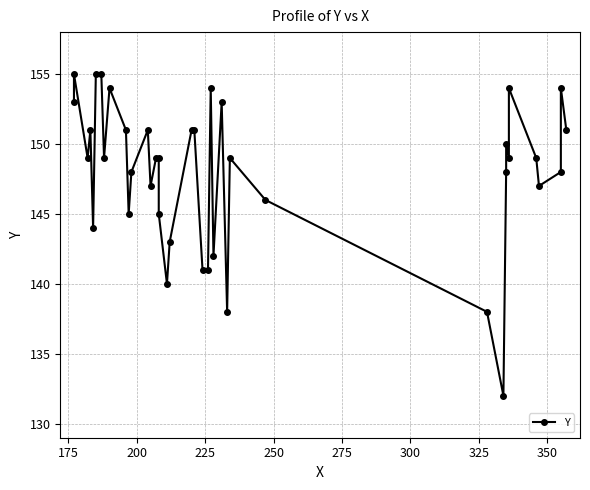

True or false: there are more than 0 points higher than both neighbors.

True